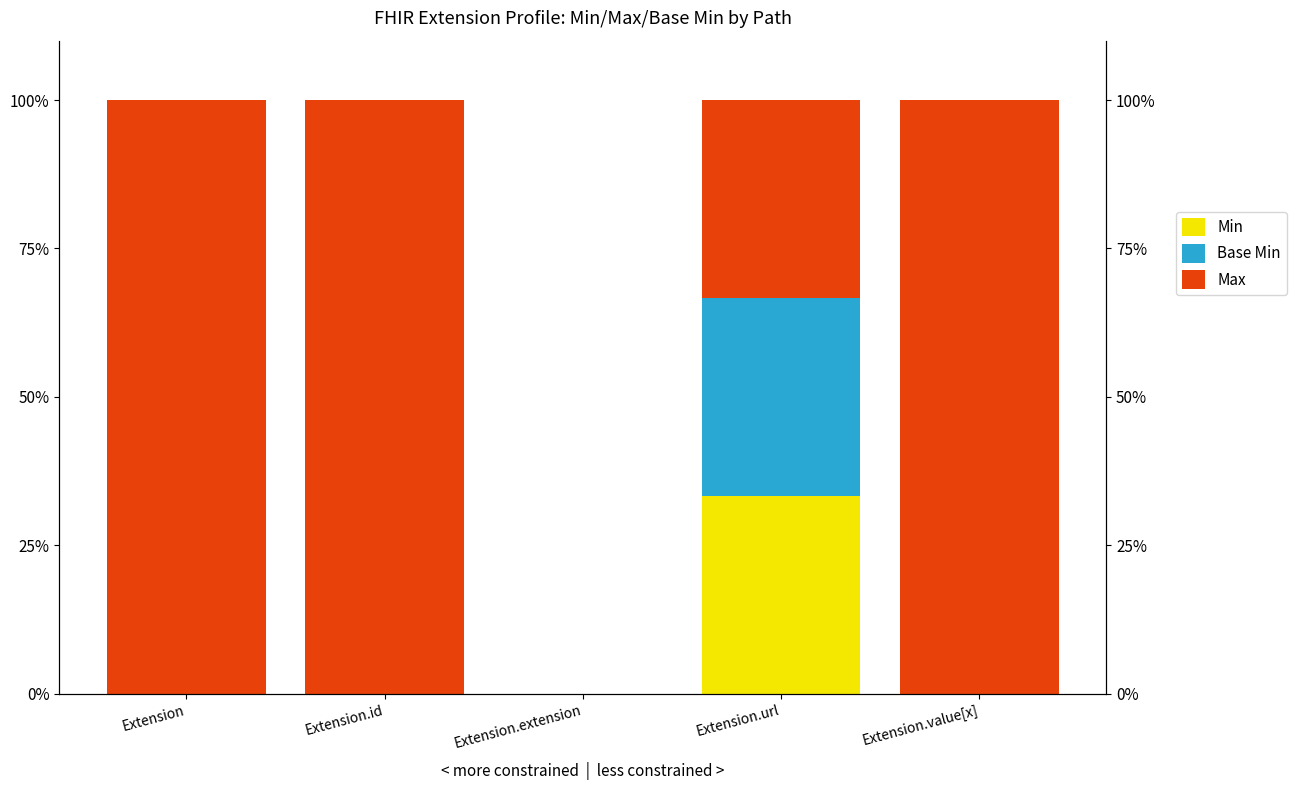

At which label is Min closest to 16?

Extension